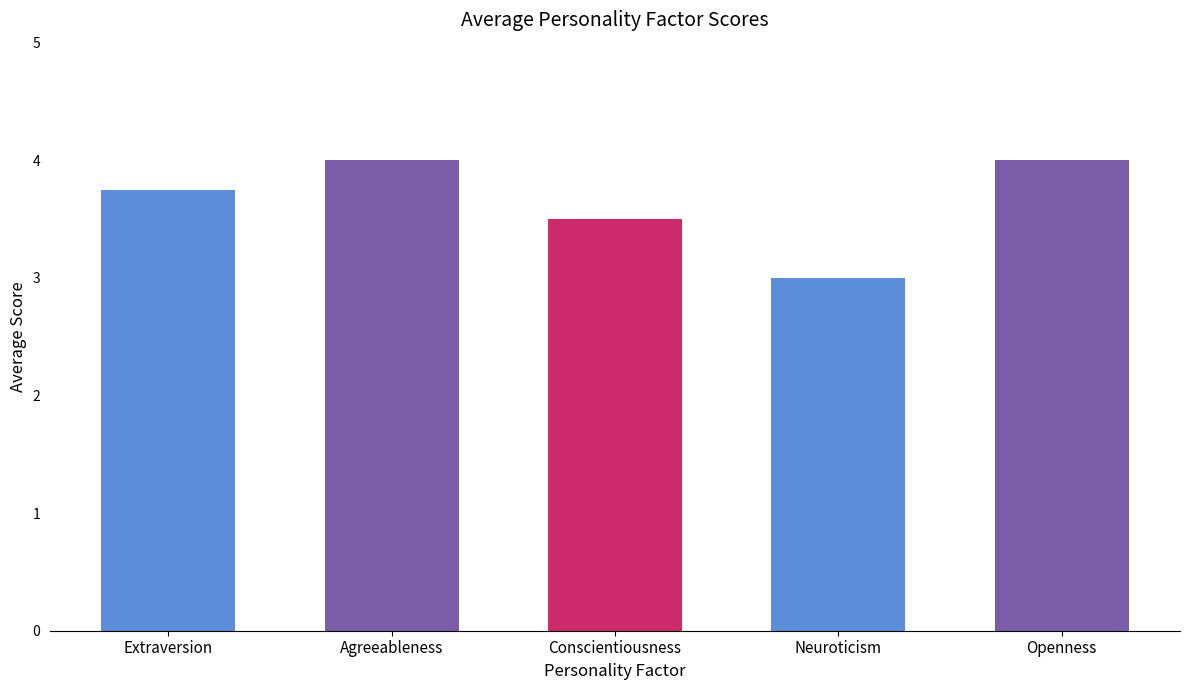

What is the sum of the values at Openness and Extraversion?

7.8